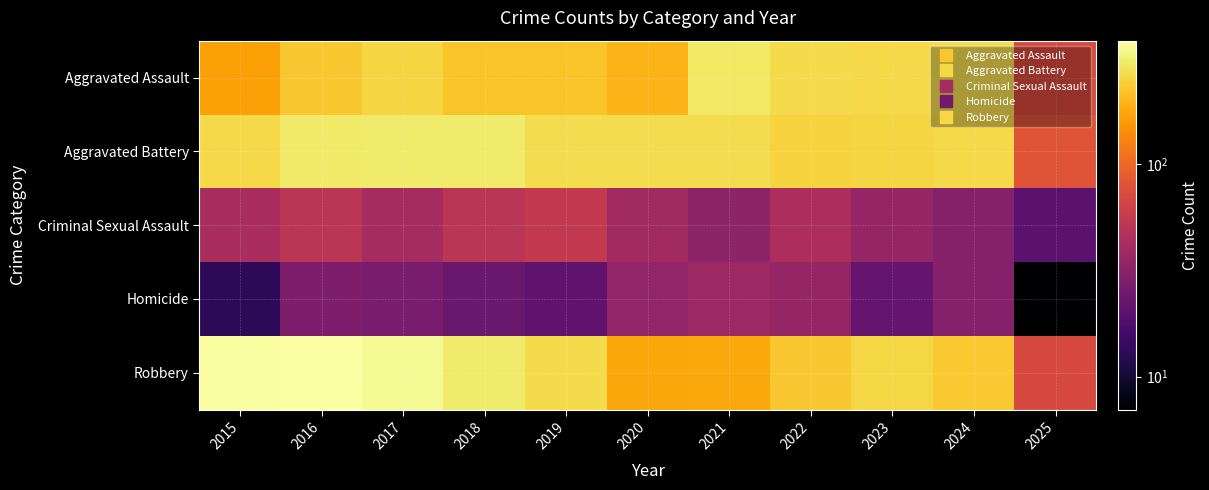

Reading left to right, what are all the values shown in this chart?

Aggravated Assault: 2015=164	2016=225	2017=251	2018=220	2019=220	2020=192	2021=295	2022=264	2023=259	2024=267	2025=71
Aggravated Battery: 2015=259	2016=298	2017=303	2018=302	2019=267	2020=268	2021=270	2022=249	2023=251	2024=259	2025=81
Criminal Sexual Assault: 2015=43	2016=51	2017=41	2018=51	2019=55	2020=40	2021=33	2022=44	2023=35	2024=30	2025=20
Homicide: 2015=13	2016=28	2017=27	2018=23	2019=21	2020=34	2021=38	2022=35	2023=22	2024=30	2025=7
Robbery: 2015=372	2016=381	2017=356	2018=302	2019=263	2020=174	2021=175	2022=227	2023=257	2024=230	2025=70